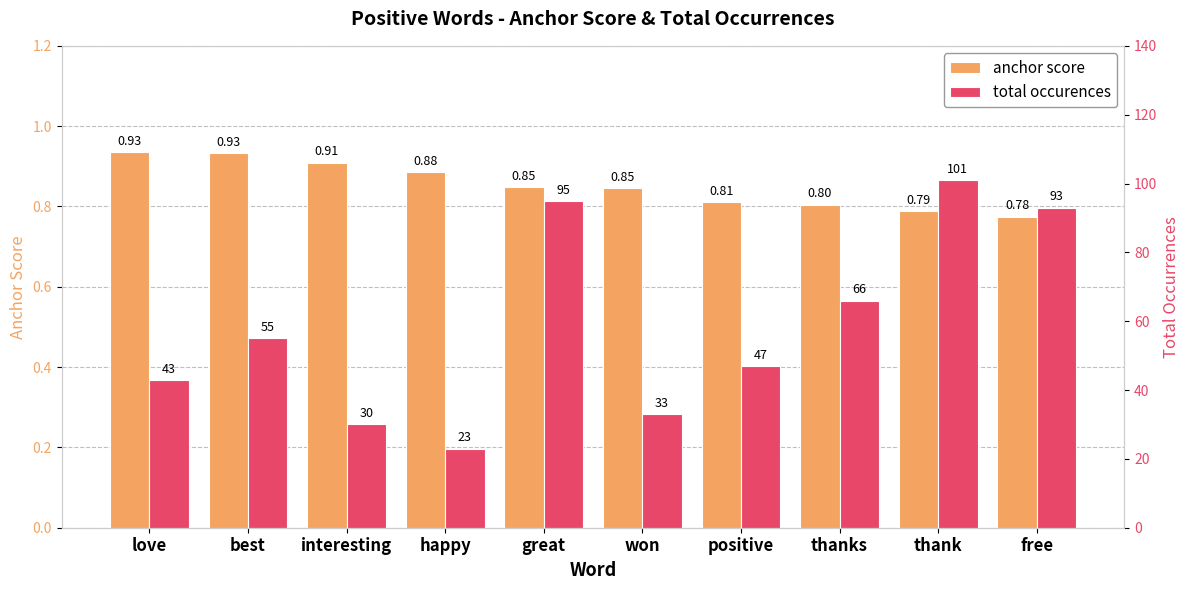

The total occurences series shows 18.8 at thanks. True or false?

False